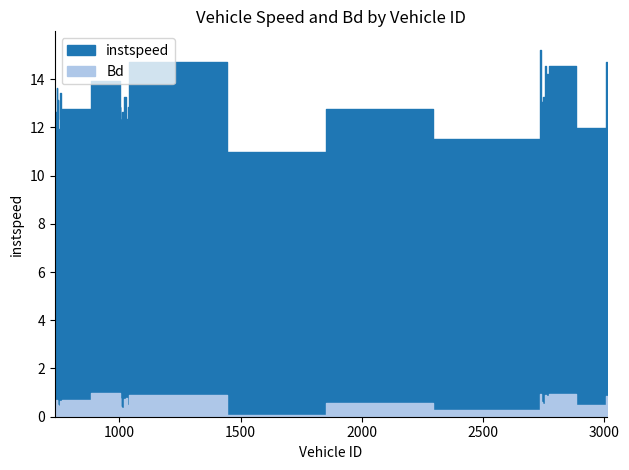

Which has a higher value, 734 or 2746?

2746